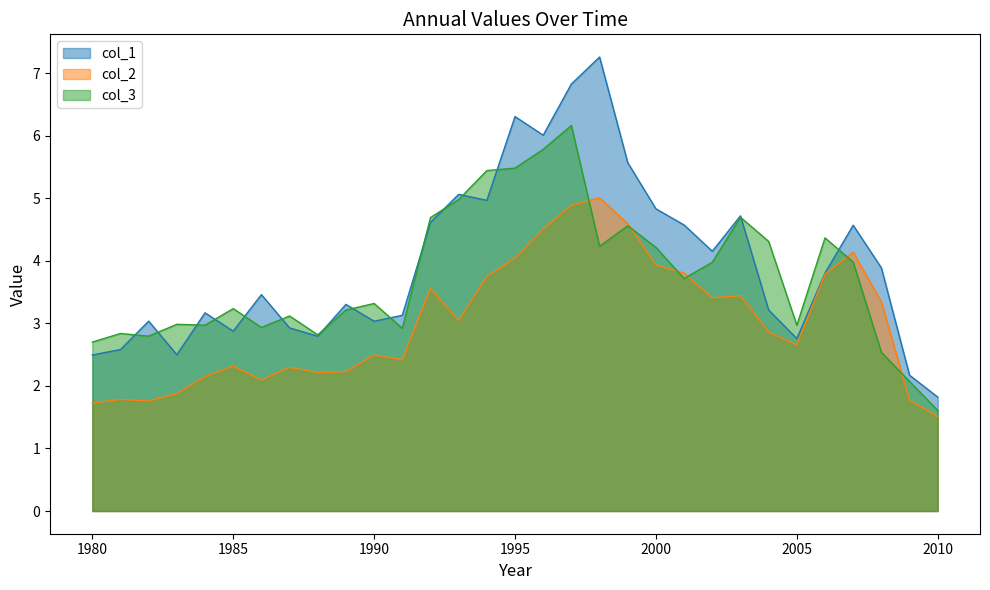

True or false: col_3 has a value of 2.8 at 1981.

True